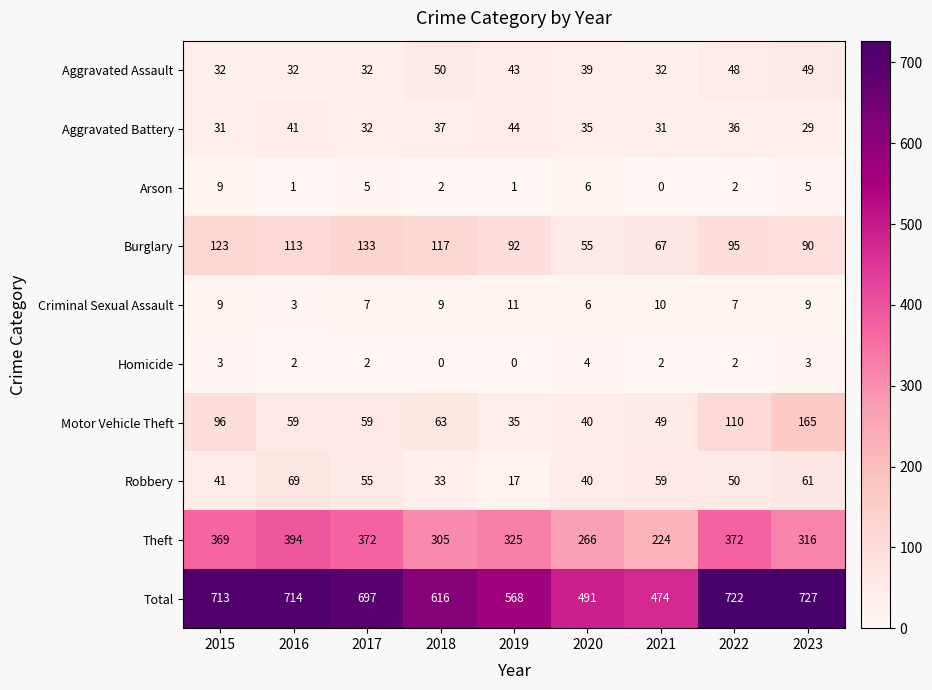

At which category is the sum across all series the highest?

2023